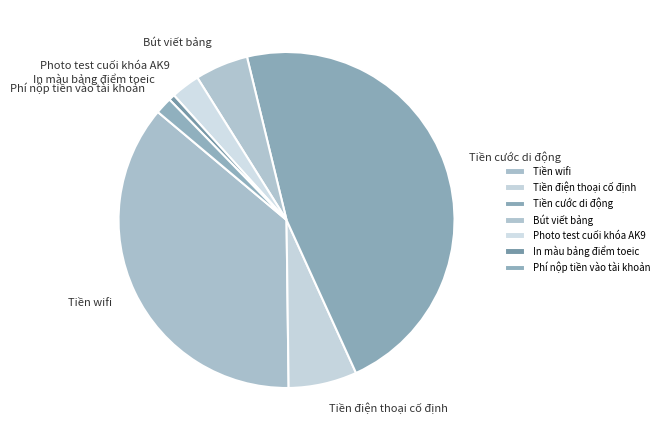

True or false: Tiền điện thoại cố định accounts for 18% of the total.

False